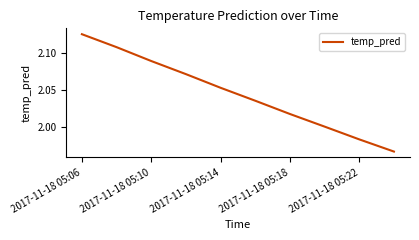

Is it true that the value at 2017-11-18 05:06 is 0.5?

False